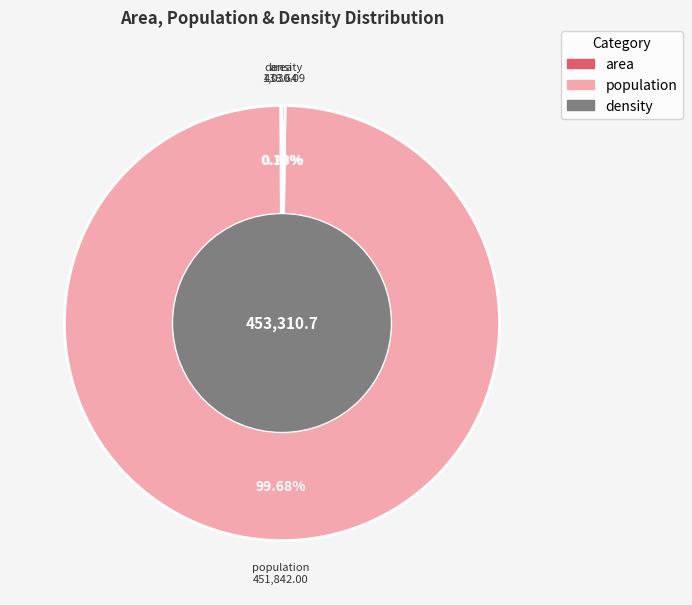

To the nearest percent, what is the average slice percentage?

33%